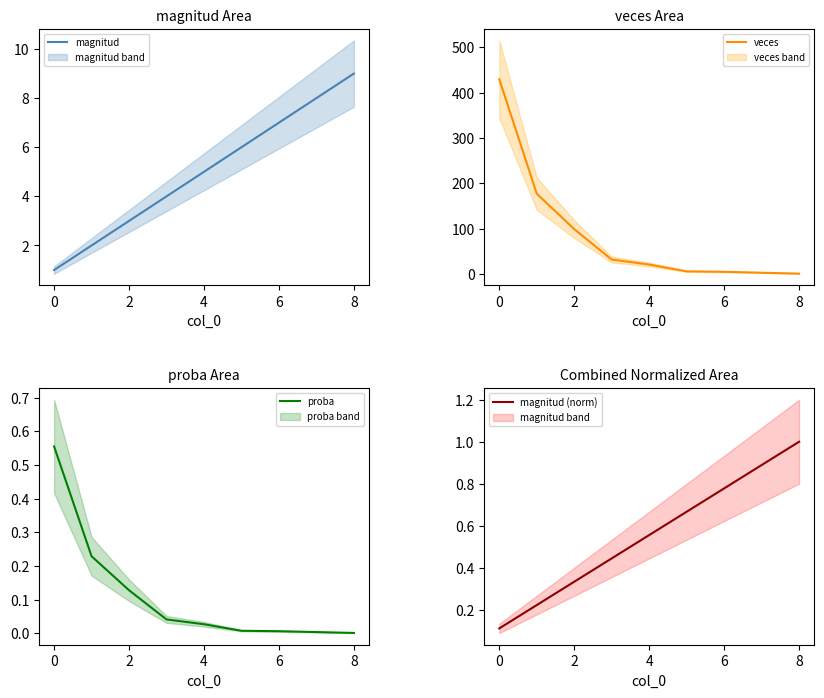

Is it true that magnitud (norm) equals 0.3 at 8?

False